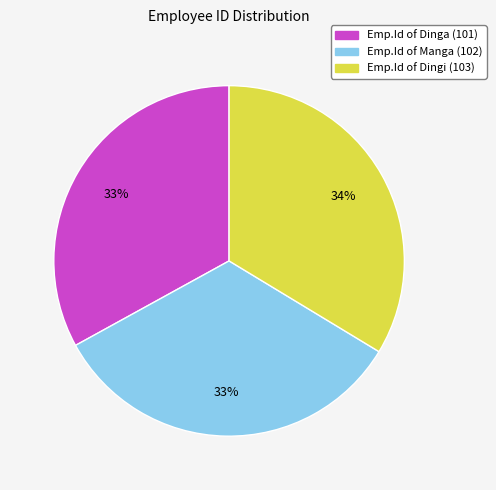

To the nearest percent, what is the average slice percentage?

33%